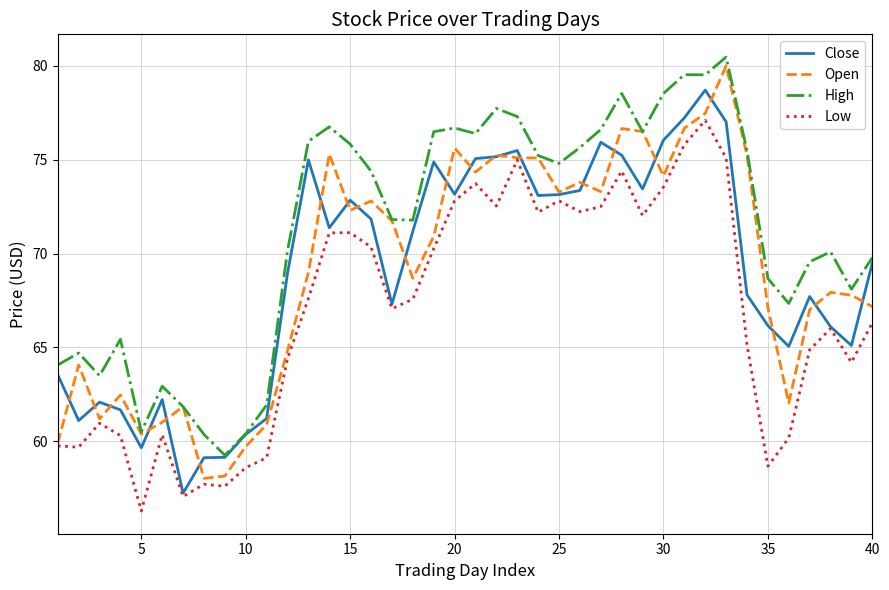

Which series has the largest total across all categories?

High